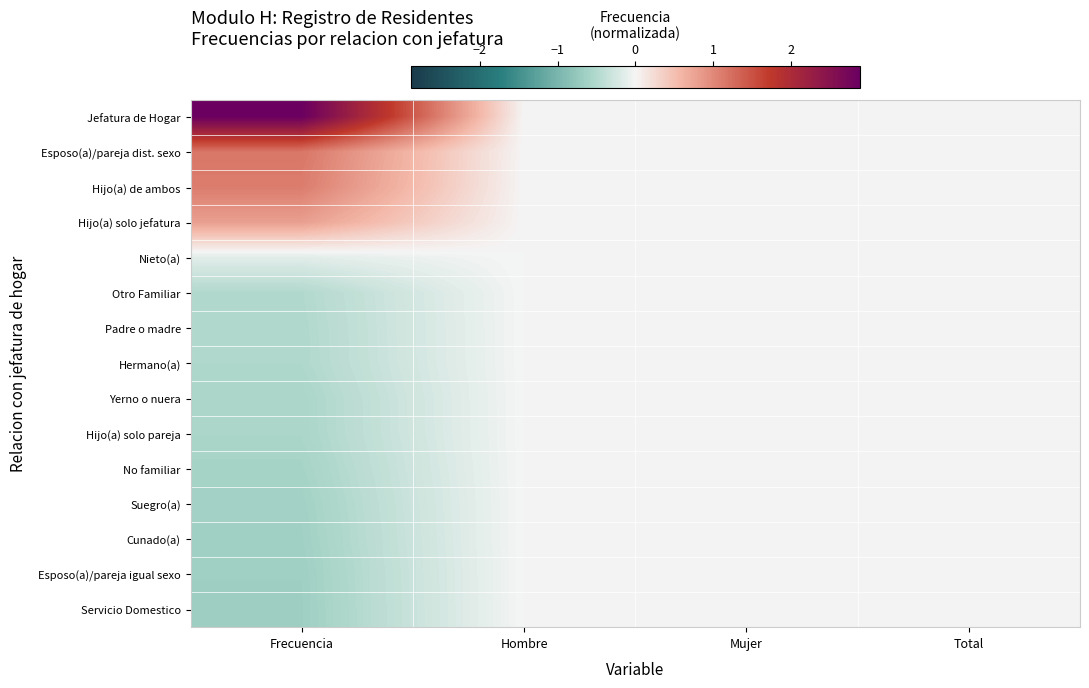

Which series has the widest spread of values?

Jefatura de Hogar